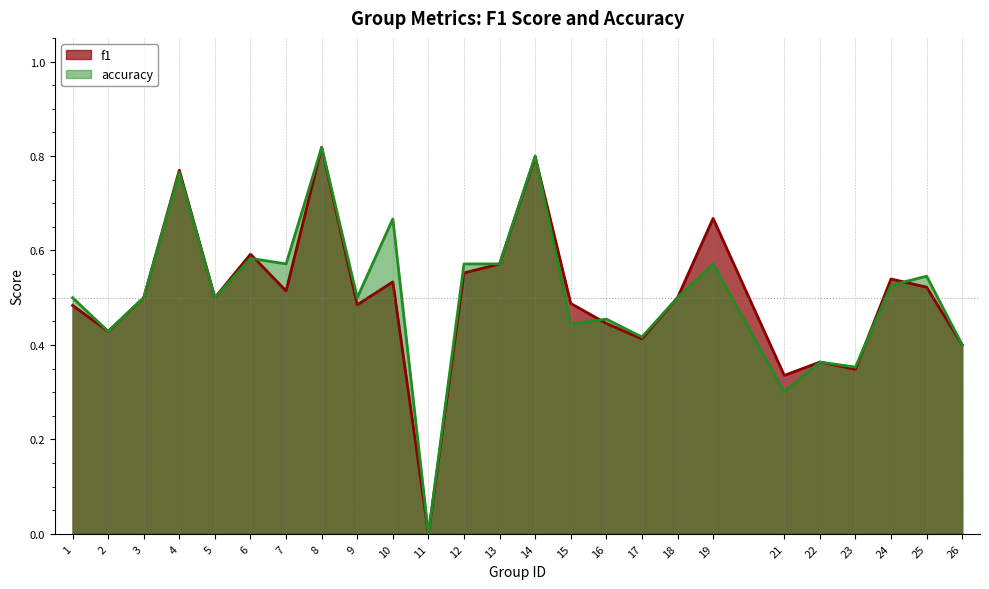

Rank the series by their average value, from highest to lowest.

accuracy, f1